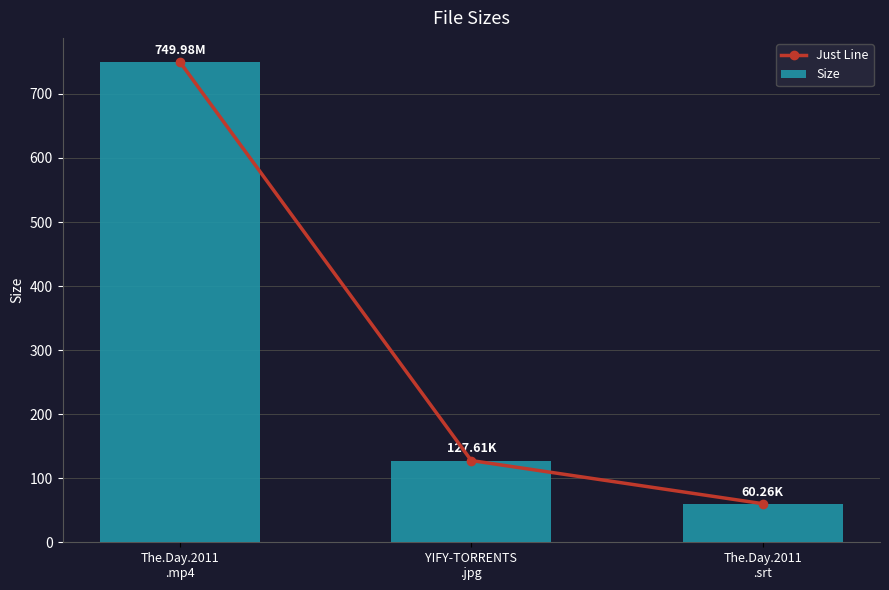

Is the value of Just Line at YIFY-TORRENTS
.jpg greater than the value of Size at YIFY-TORRENTS
.jpg?

No